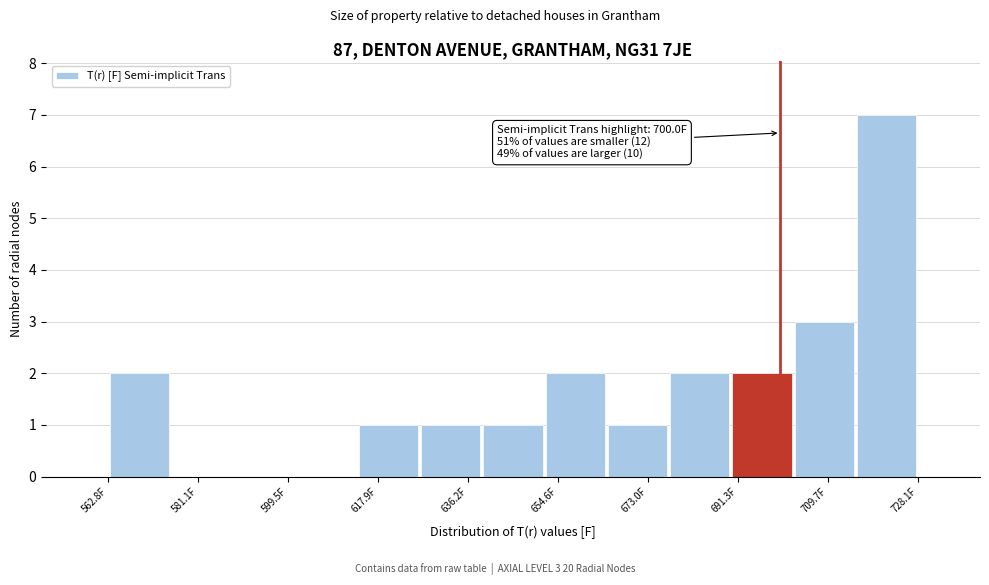

Over which range of the x-axis is the bar tallest?

716 to 728